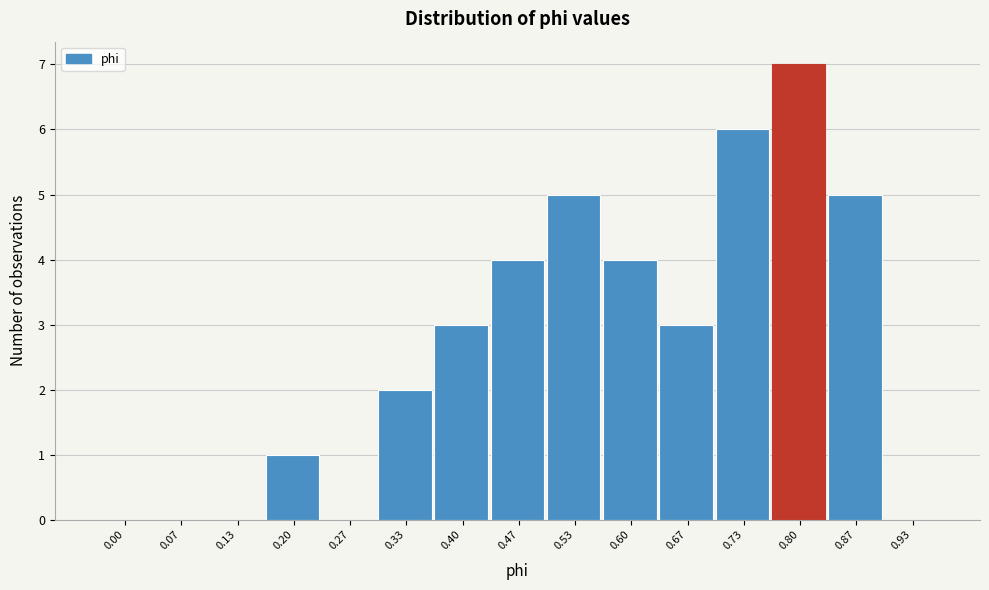

Reading left to right, list all the values displayed in this chart.

0.00=0	0.07=0	0.13=0	0.20=1	0.27=0	0.33=2	0.40=3	0.47=4	0.53=5	0.60=4	0.67=3	0.73=6	0.80=7	0.87=5	0.93=0